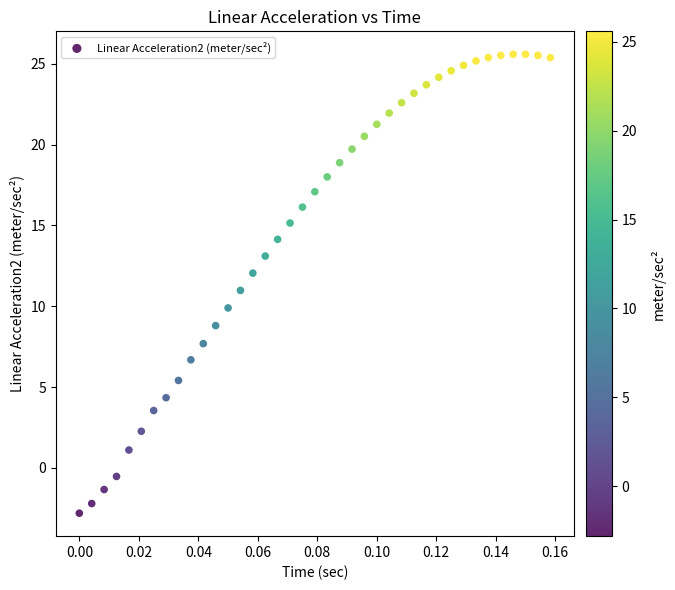

What is the range of Y values (max minus min)?

28.4